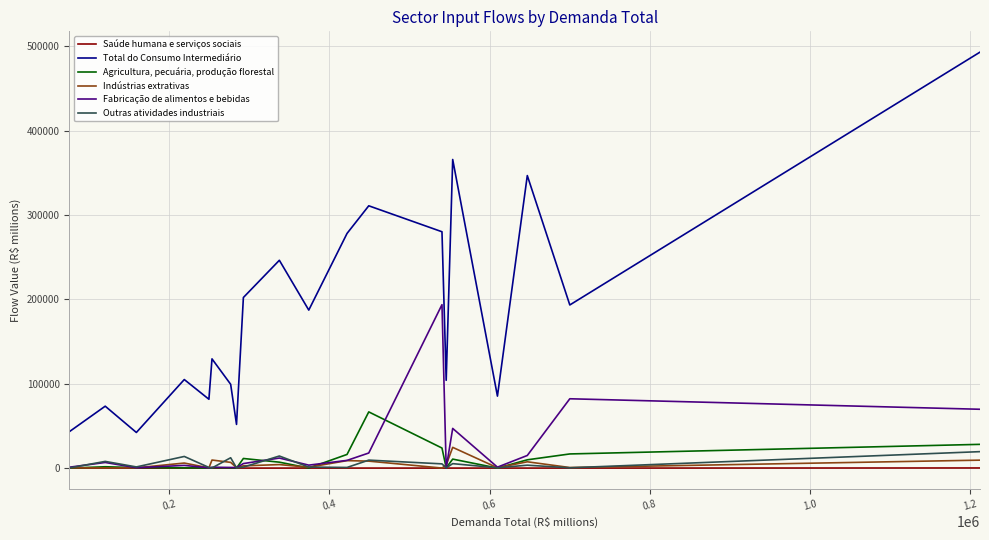

What is the difference between the maximum and second lowest values in the Fabricação de alimentos e bebidas series?

193372.4